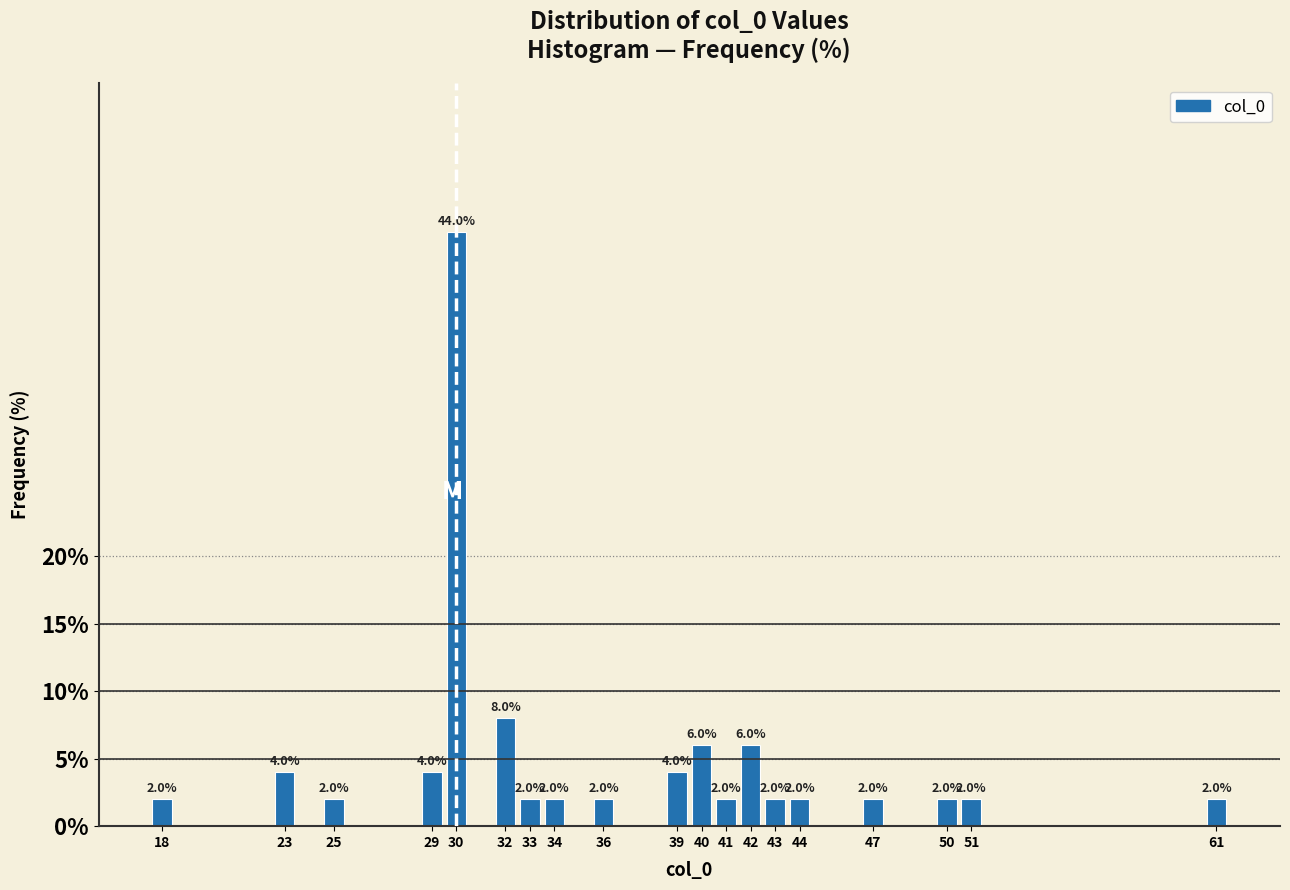

Reading left to right, extract all data points from this chart.

18=2	23=4	25=2	29=4	30=44	32=8	33=2	34=2	36=2	39=4	40=6	41=2	42=6	43=2	44=2	47=2	50=2	51=2	61=2